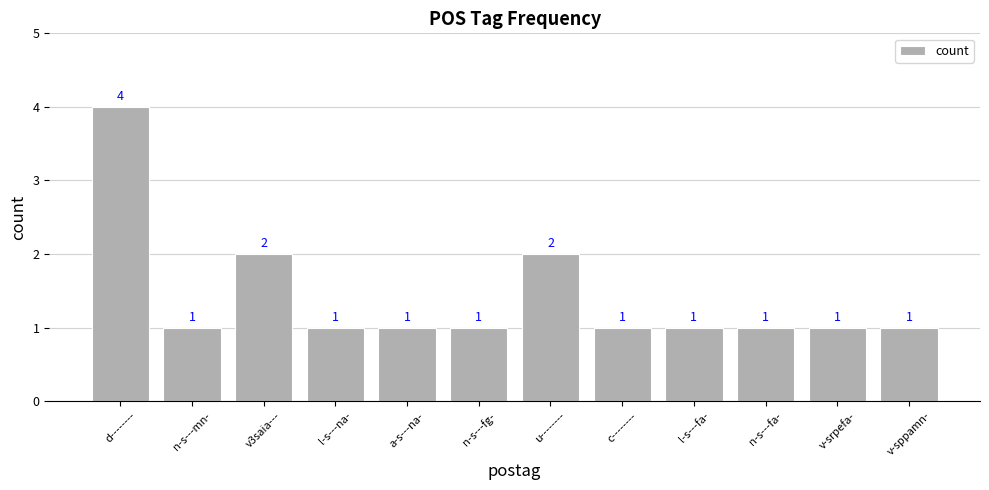

Is it true that the value at v-srpefa- is 1?

True